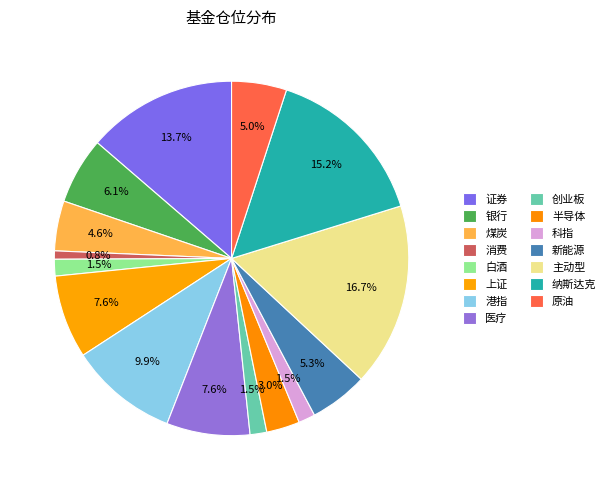

How many segments does this pie chart have?

15